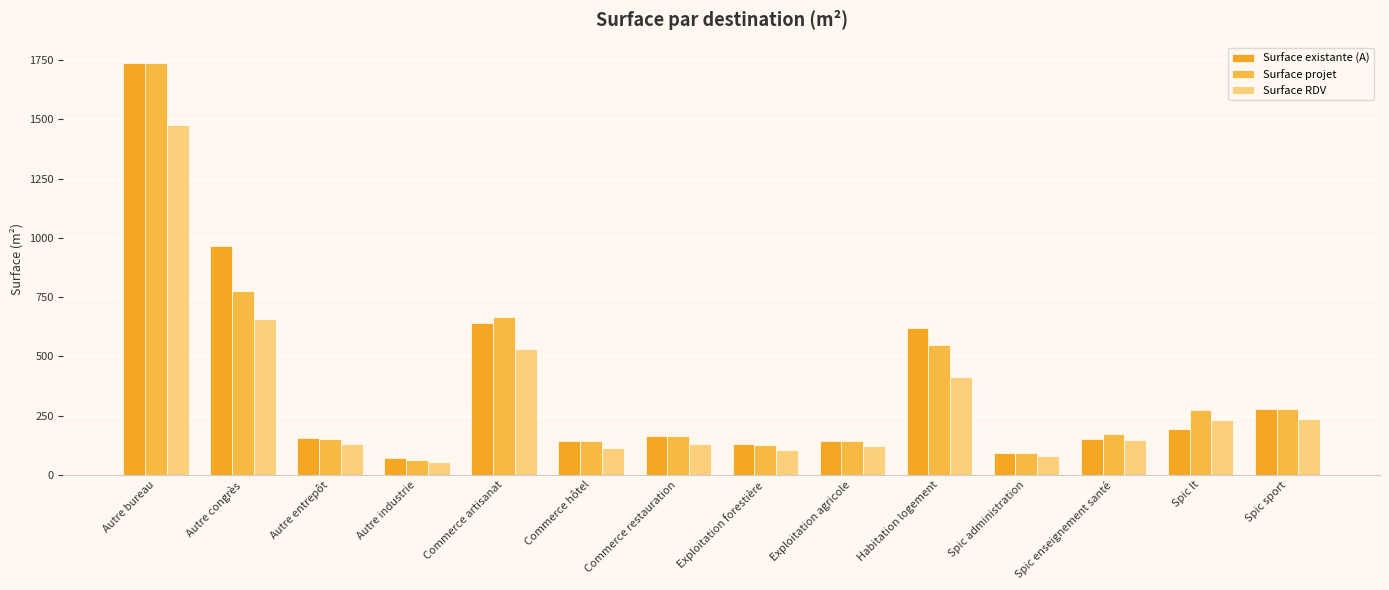

How many bars are there in total?

42